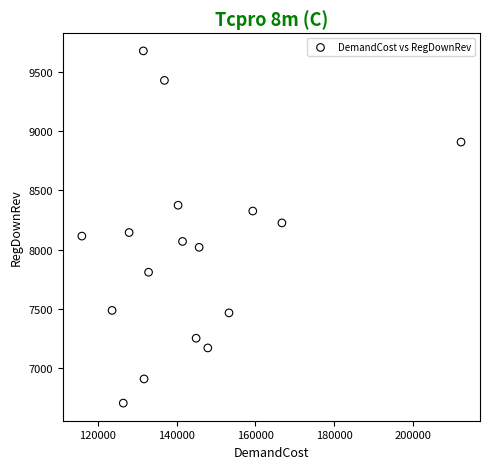

What is the range of Y values (max minus min)?

2972.4